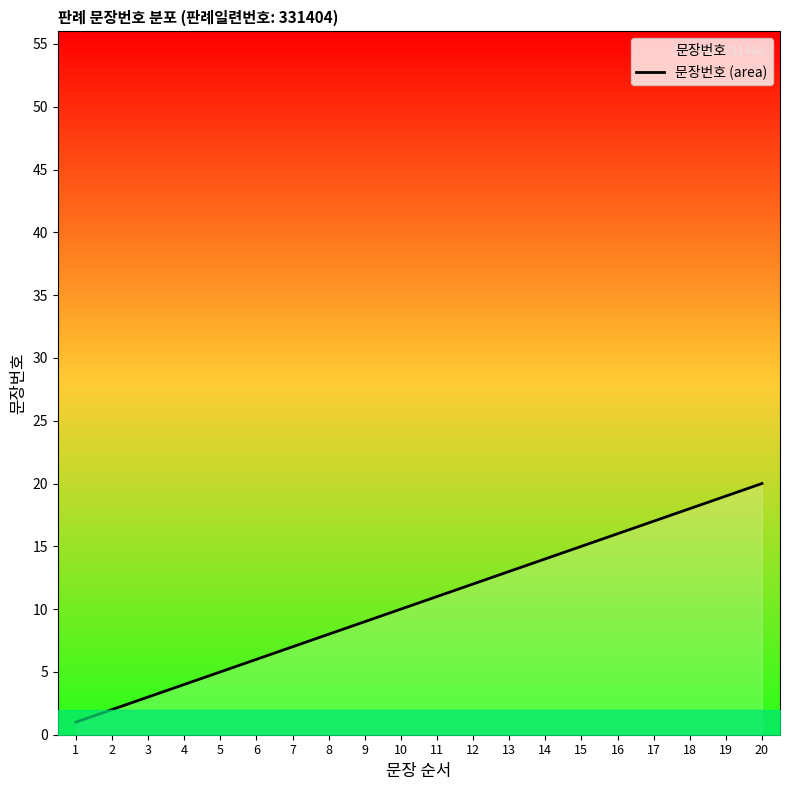

What is the value of the 19th point from the left?

19